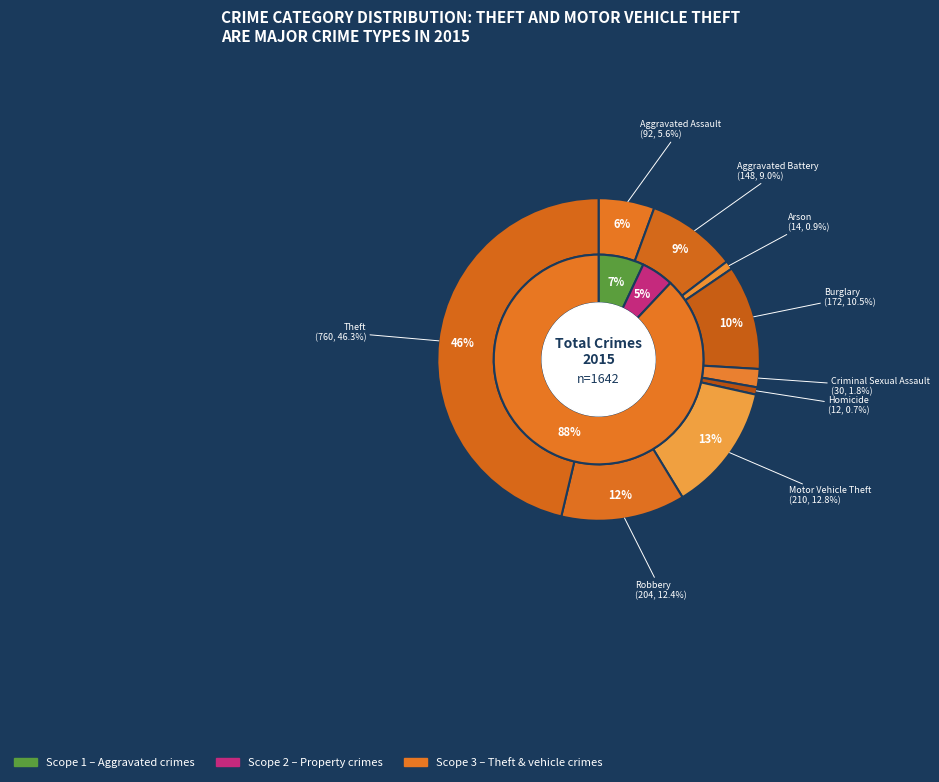

Between Robbery and Criminal Sexual Assault, which is larger?

Robbery